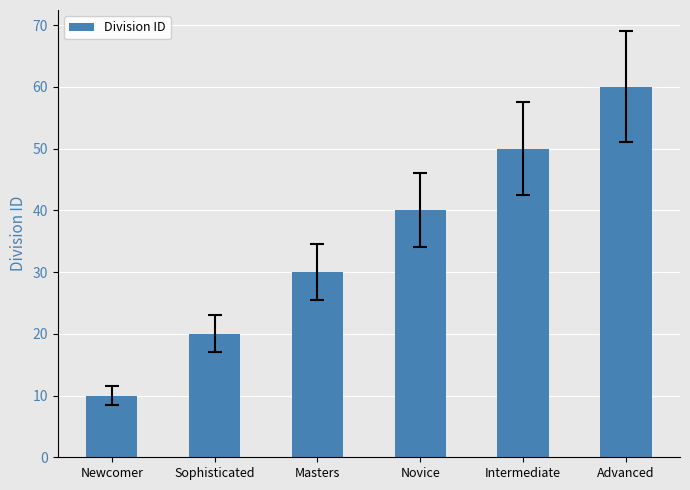

What is the sum of the values at Novice and Masters?

70